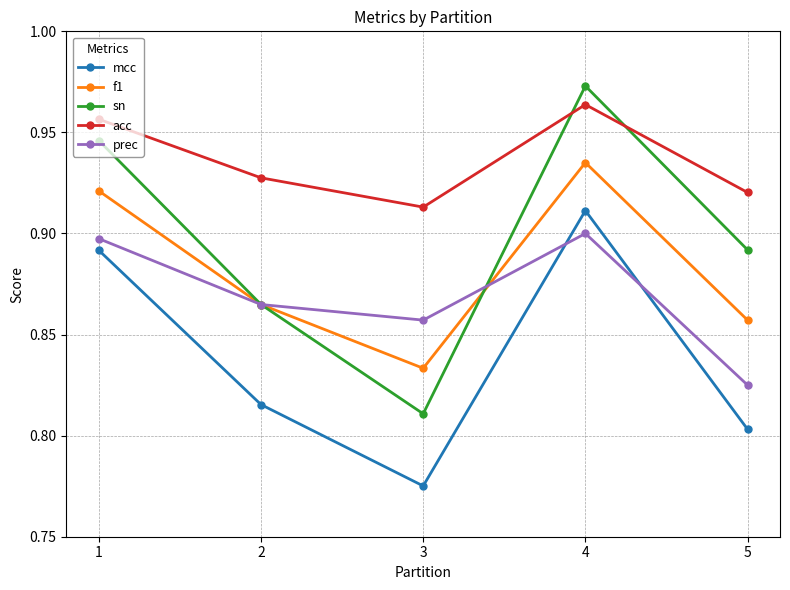

Count the sn values in the range 0 to 1.

5